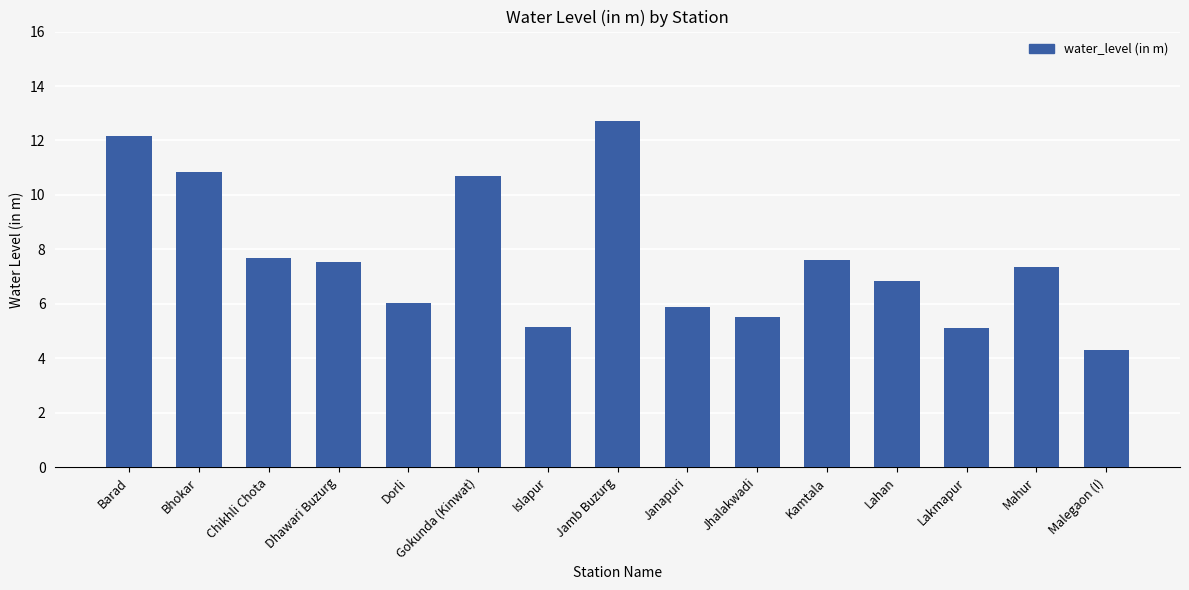

Does the chart contain stacked bars?

No